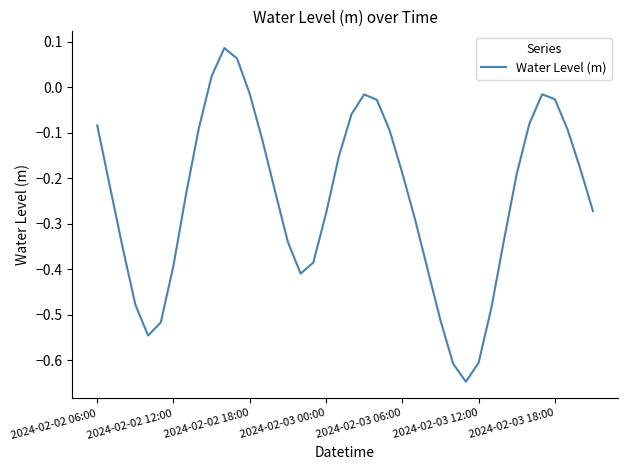

What is the difference between the maximum and minimum values?

0.7